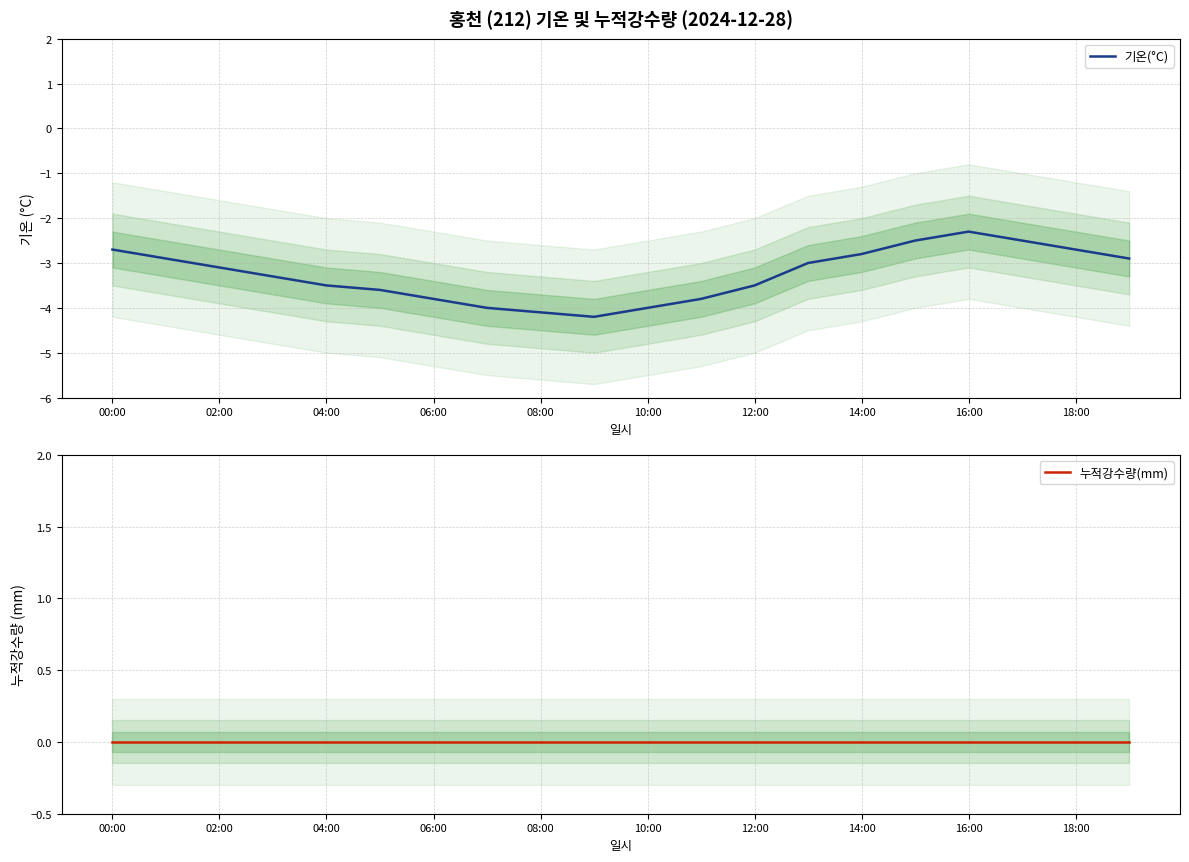

In 기온(°C), how many points are lower than both neighbors (excluding endpoints)?

1